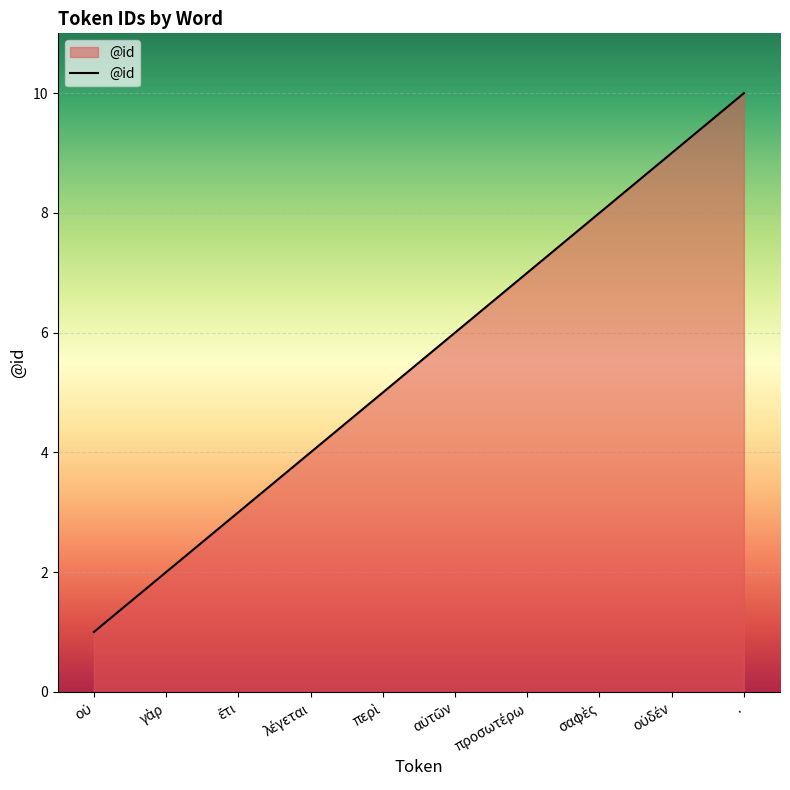

True or false: there are more than 0 points higher than both neighbors.

False